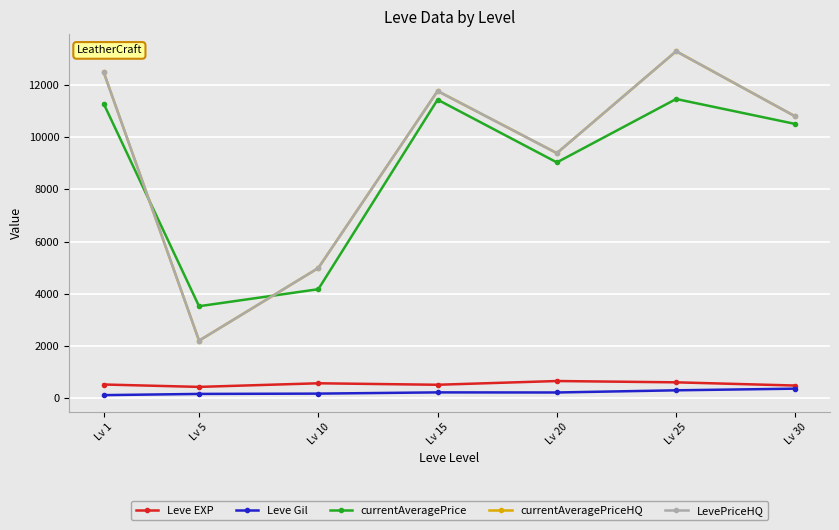

What is the approximate value of Leve Gil at Lv 30?

361.0